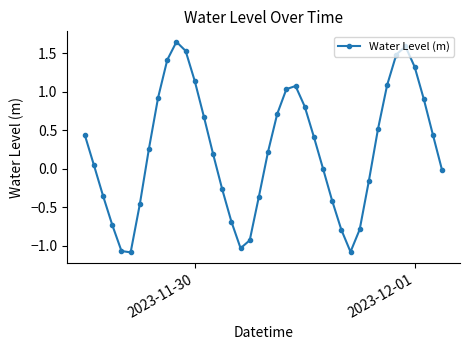

What is the value of the 15th point from the left?

0.2